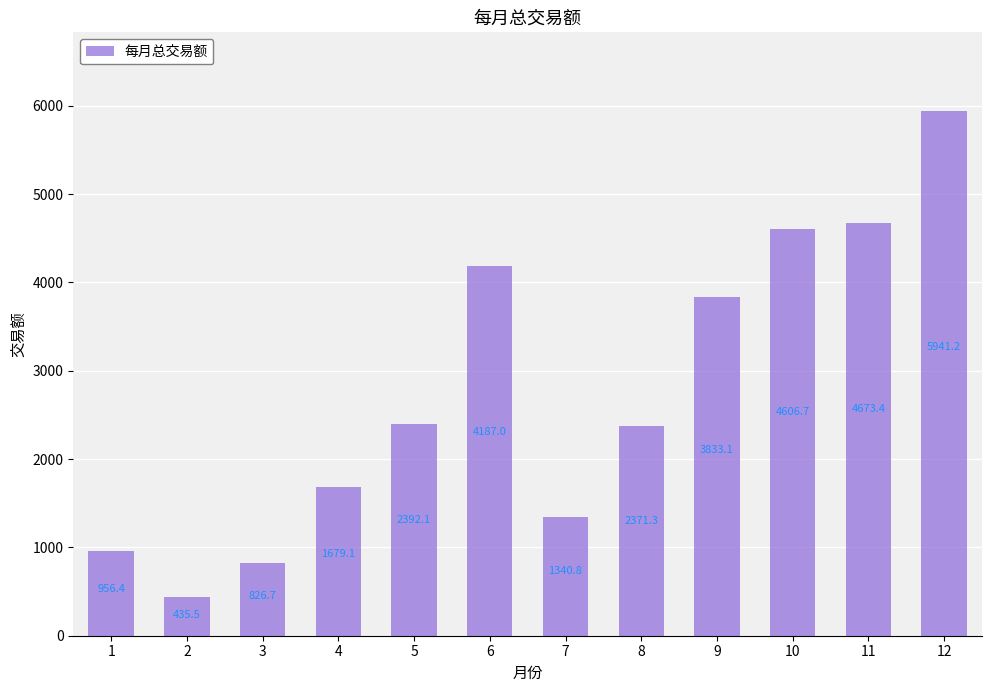

The chart shows a value of 826.7 at 3. True or false?

True